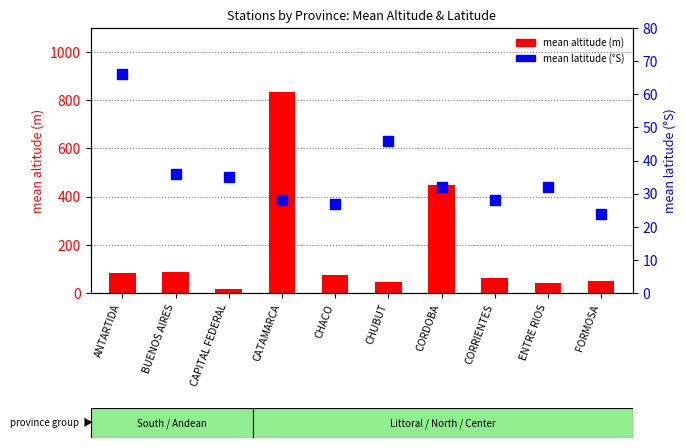

Is the value of mean altitude (m) at CAPITAL FEDERAL greater than the value of mean latitude (°) at ENTRE RIOS?

No